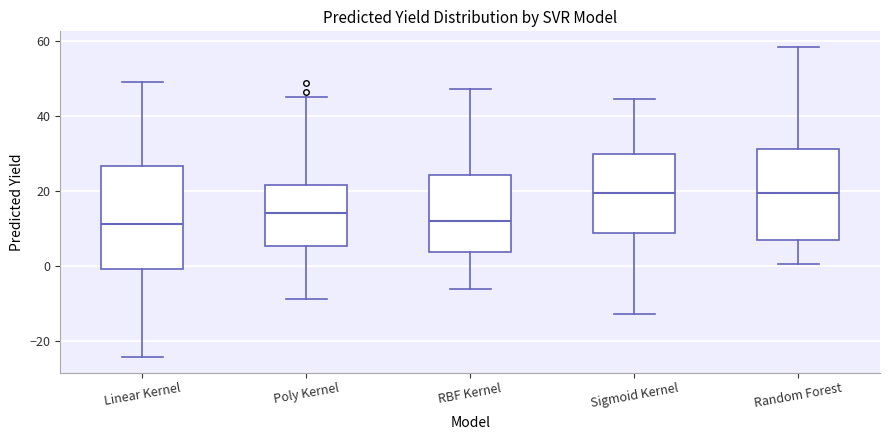

Where does the median line of the box for Poly Kernel sit on the y-axis? The values are not printed on the chart, so give them approximately, as read against the axis.

14